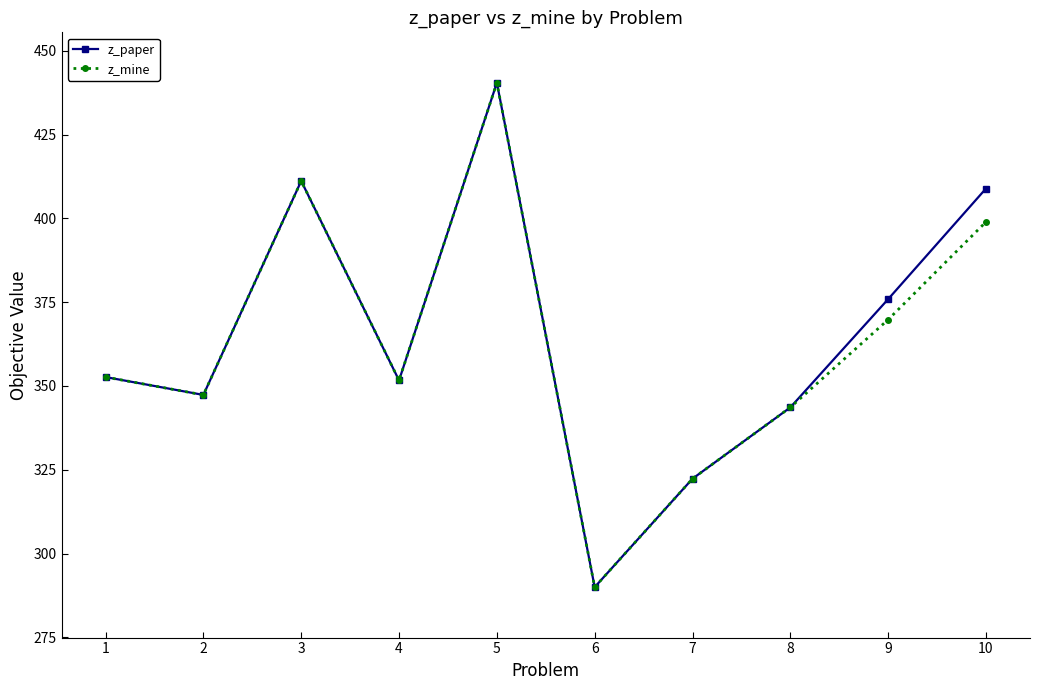

What is the value of the z_paper point at the 4th from the left?

351.7